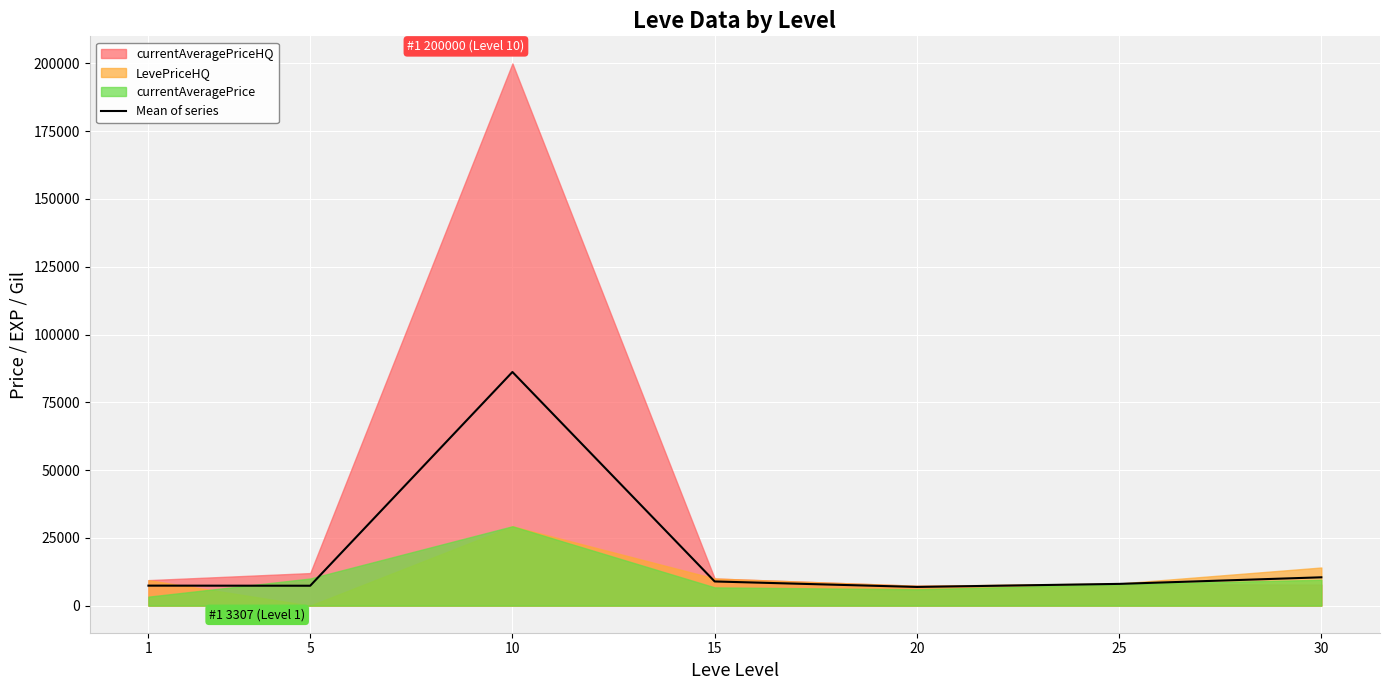

Is it true that the value at 30 is 14671.1?

False